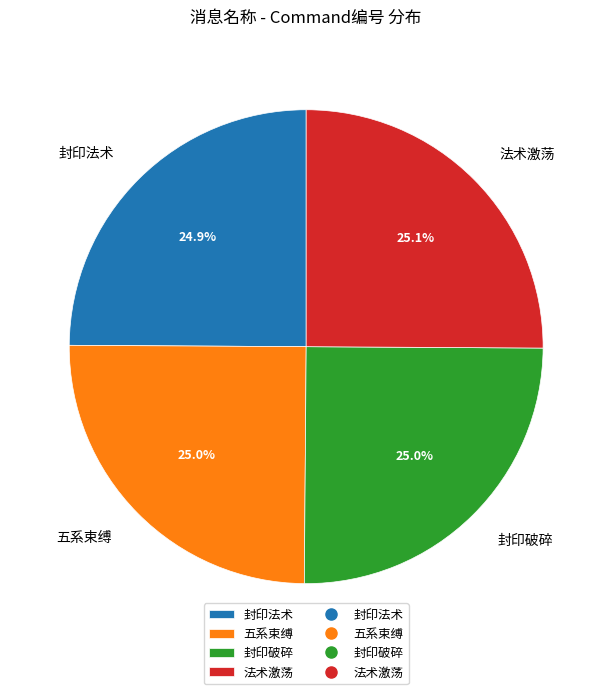

What percentage is NOT represented by 封印破碎?

75.0%